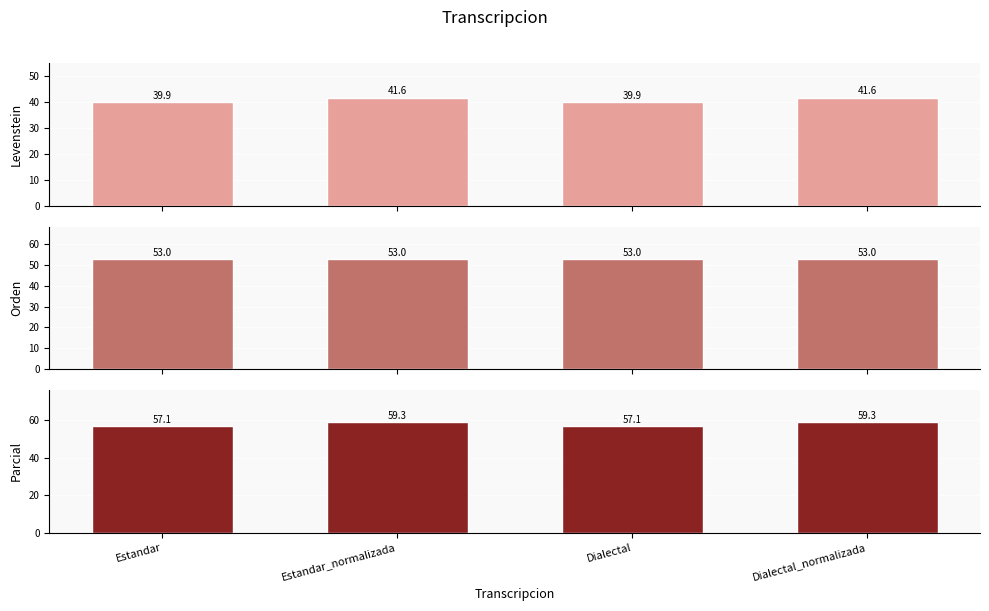

How many bars are there in each group?

3